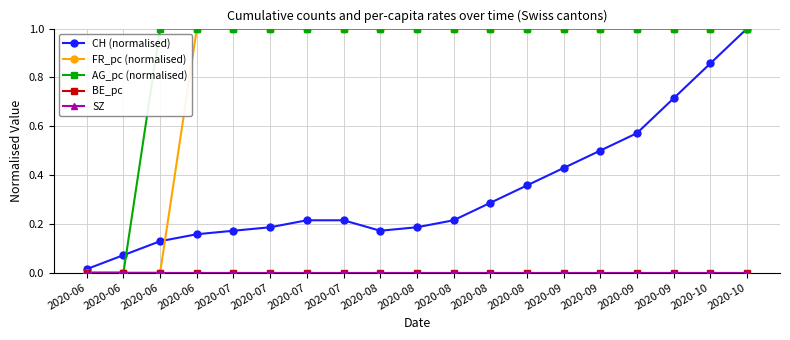

True or false: FR_pc (normalised) and SZ cross at least once.

False